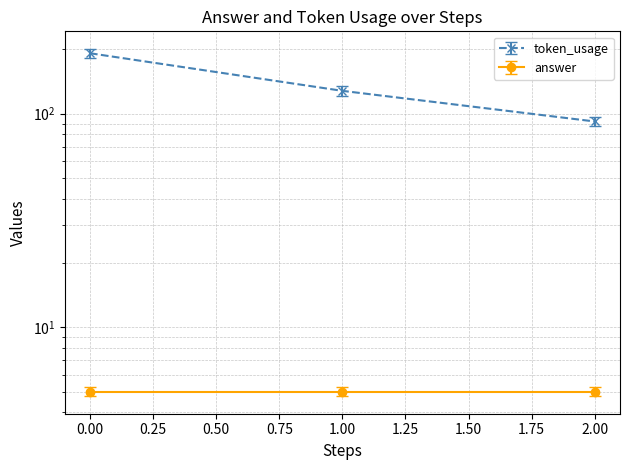

Rank the categories by value from highest to lowest.

0, 1, 2